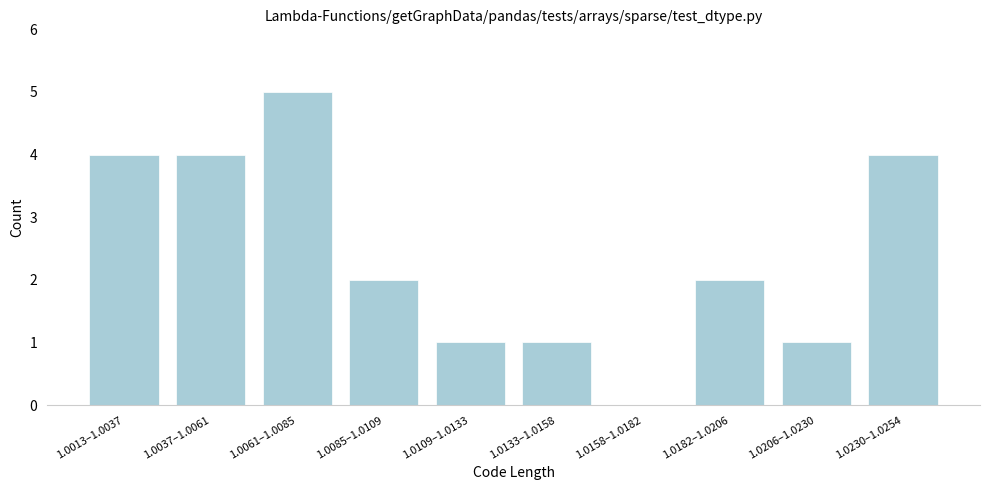

Which has a higher value, 1.0085–1.0109 or 1.0109–1.0133?

1.0085–1.0109